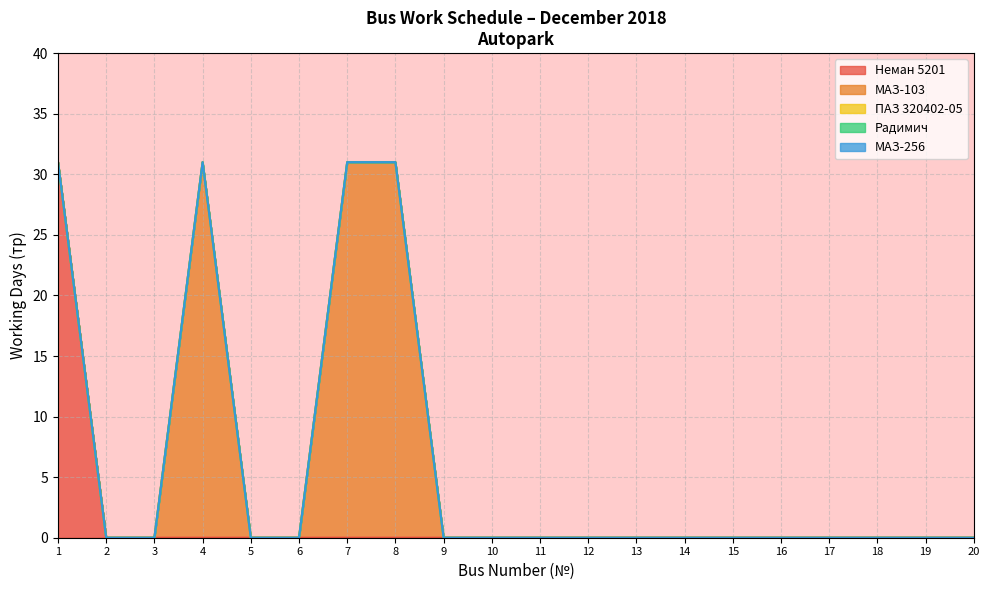

What is the sum of all МАЗ-103 values?

62